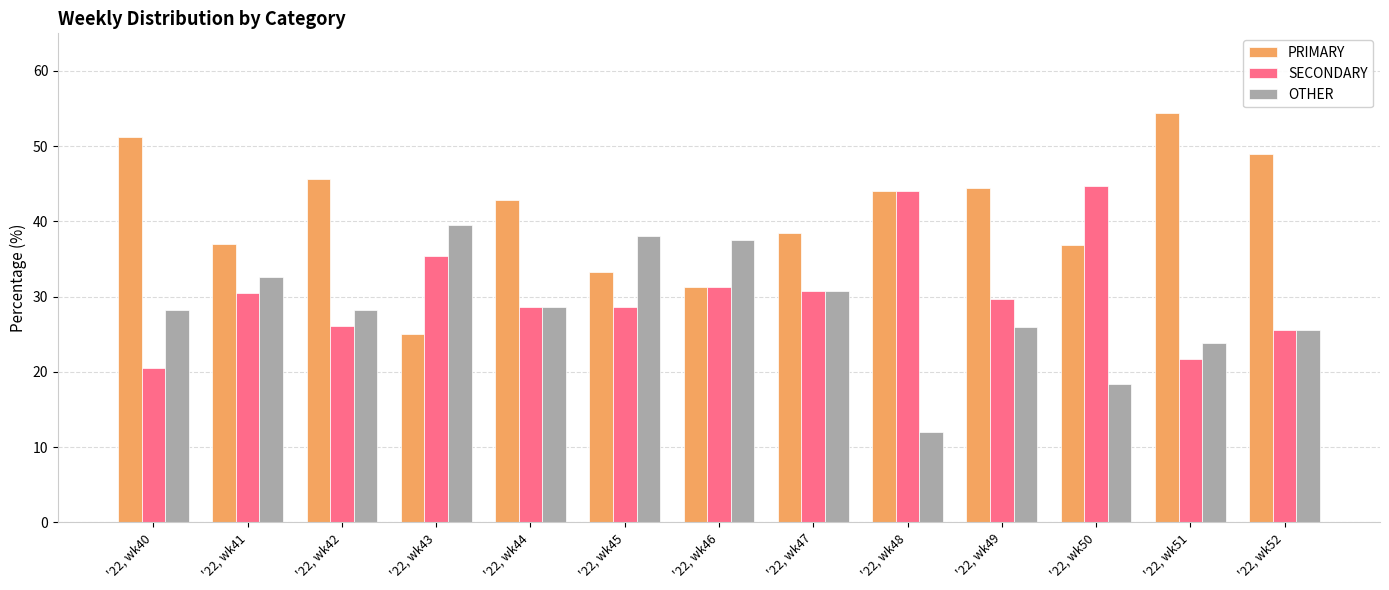

How many data points in SECONDARY are above 29?

7